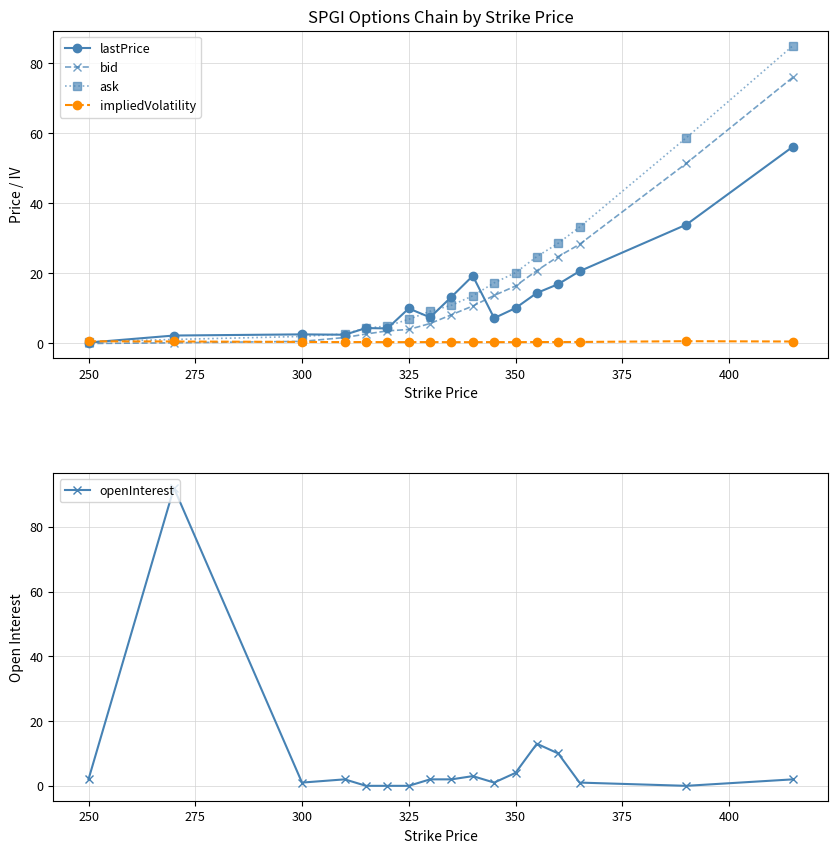

Rank the series by their maximum value, from highest to lowest.

openInterest, ask, bid, lastPrice, impliedVolatility